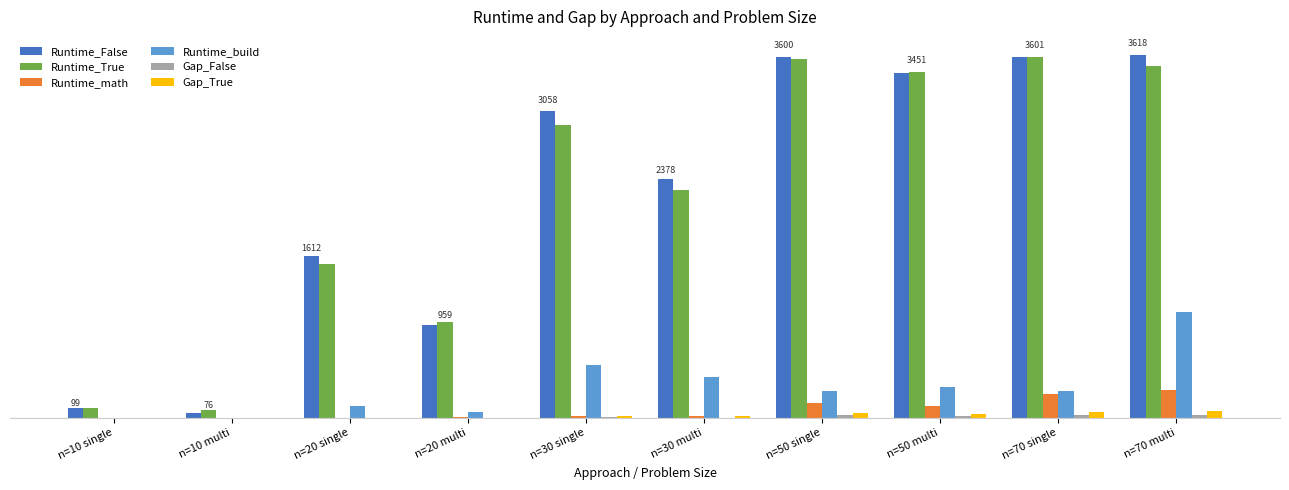

Reading left to right, extract all data points from this chart.

Runtime_False: 99.3	47.7	1612.4	926.9	3058.5	2378.5	3600.4	3437.9	3600.6	3618.0
Runtime_True: 93.8	75.8	1539.3	958.6	2917.6	2270.2	3578.2	3451.0	3600.7	3509.3
Runtime_math: 0.1	0.4	0.8	3.9	21.3	18.8	147.0	114.6	240.8	277.4
Runtime_build: 2.8	2.0	120.9	58.5	524.2	404.8	270.2	307.4	270.7	1056.4
Gap_False: 0.0	0.0	1.4	0.6	6.6	1.6	26.3	16.6	29.8	28.1
Gap_True: 0.0	0.0	0.5	0.1	14.6	20.5	46.3	42.1	61.2	66.3